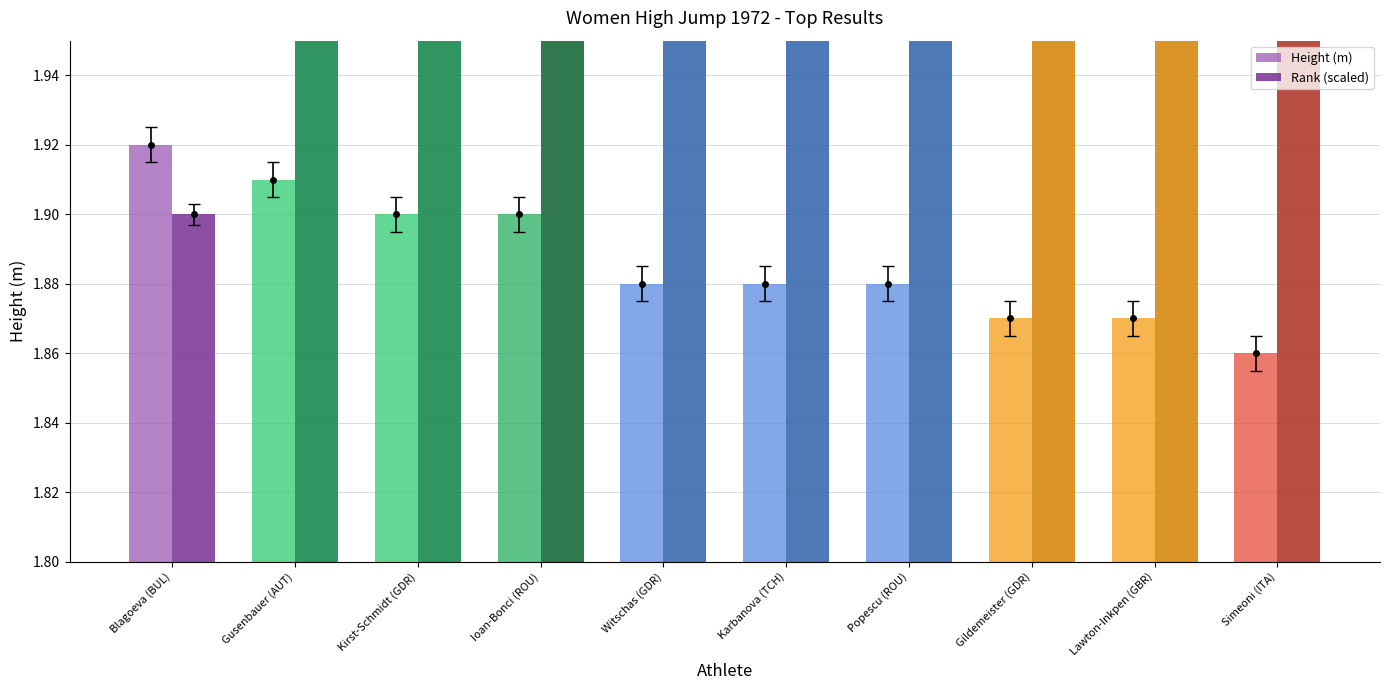

What is the maximum value for Rank (scaled)?

3.0